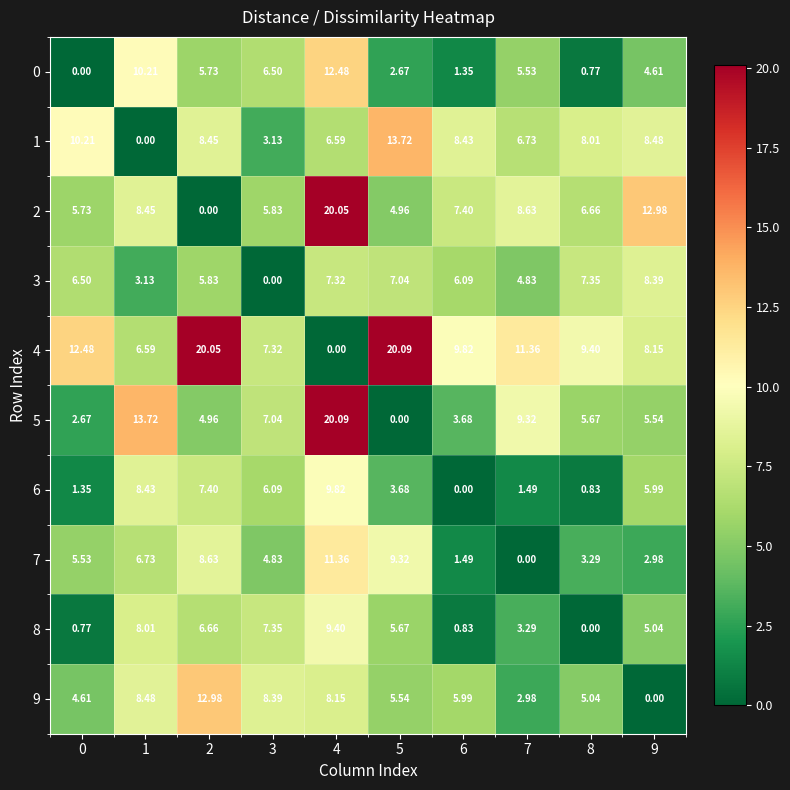

What is the spread (max minus min) of values at 7?

11.4